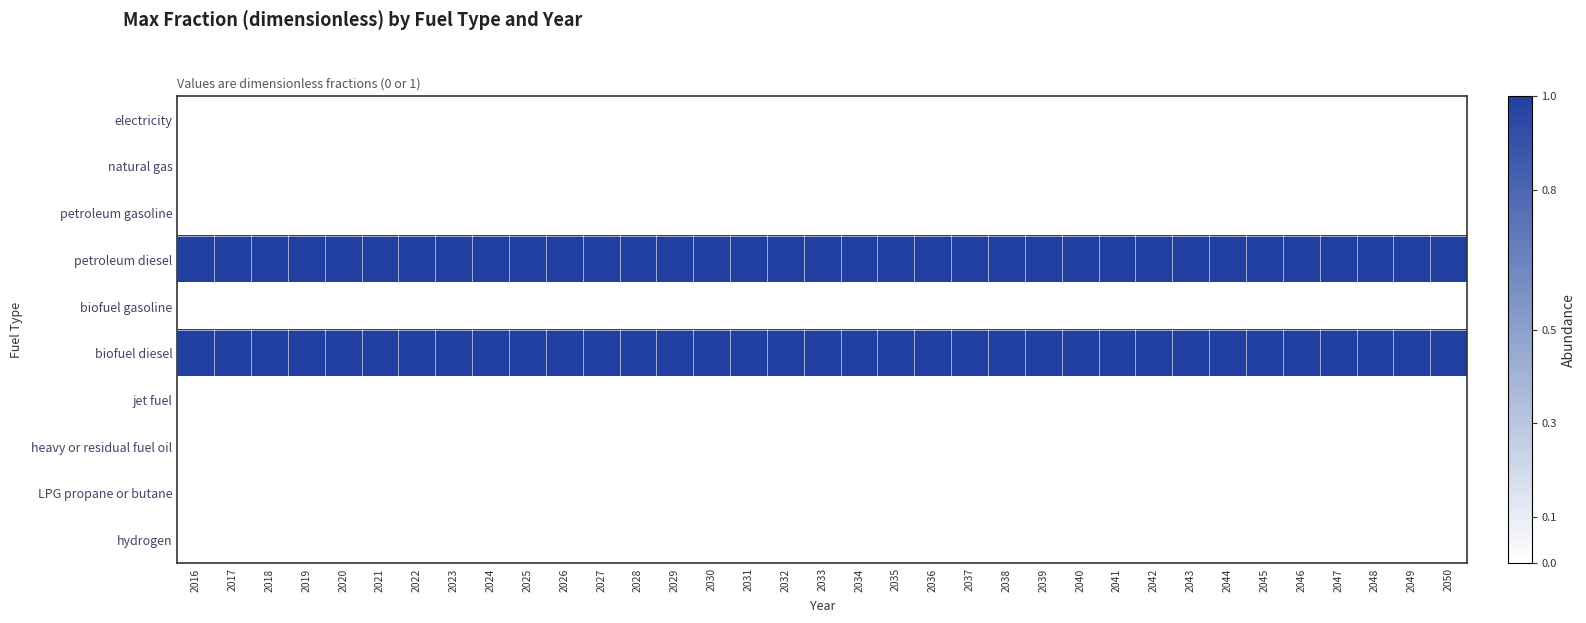

How many series are shown in this chart?

10